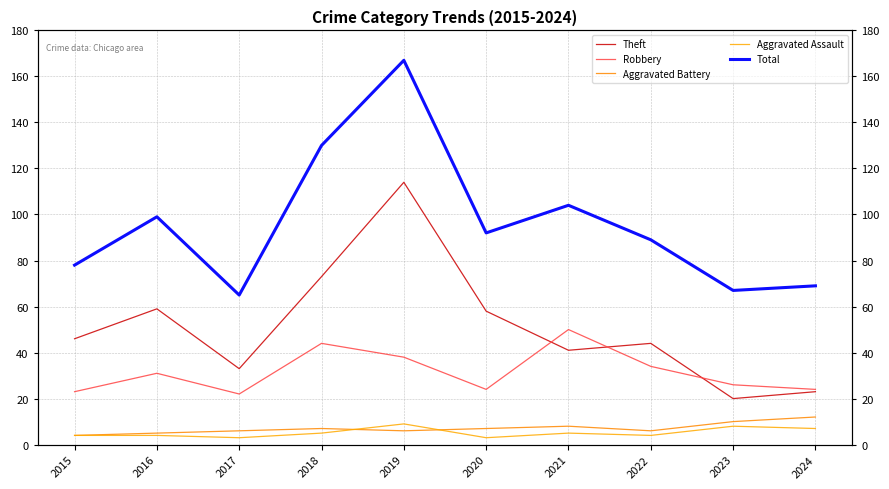

Does the chart display data point markers on the line(s)?

No